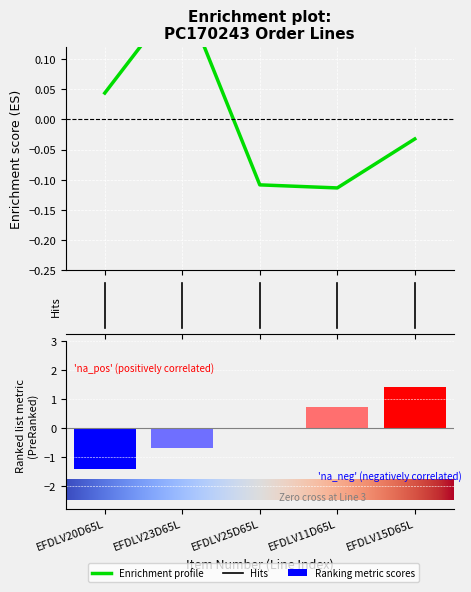

The Line series shows 0.6 at EFDLV15D65L. True or false?

False